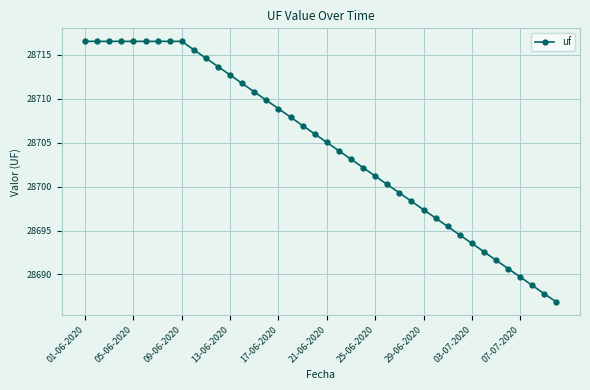

What is the sum of all values?

1148186.0